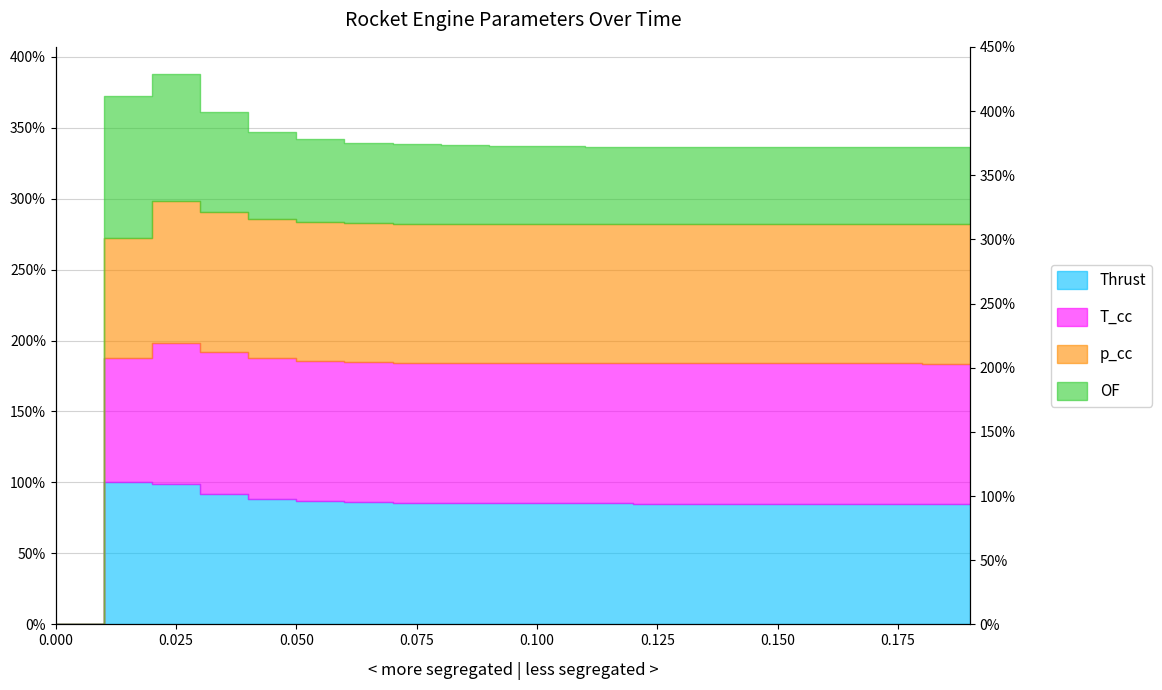

Where is Thrust nearest to the value 50?

0.19